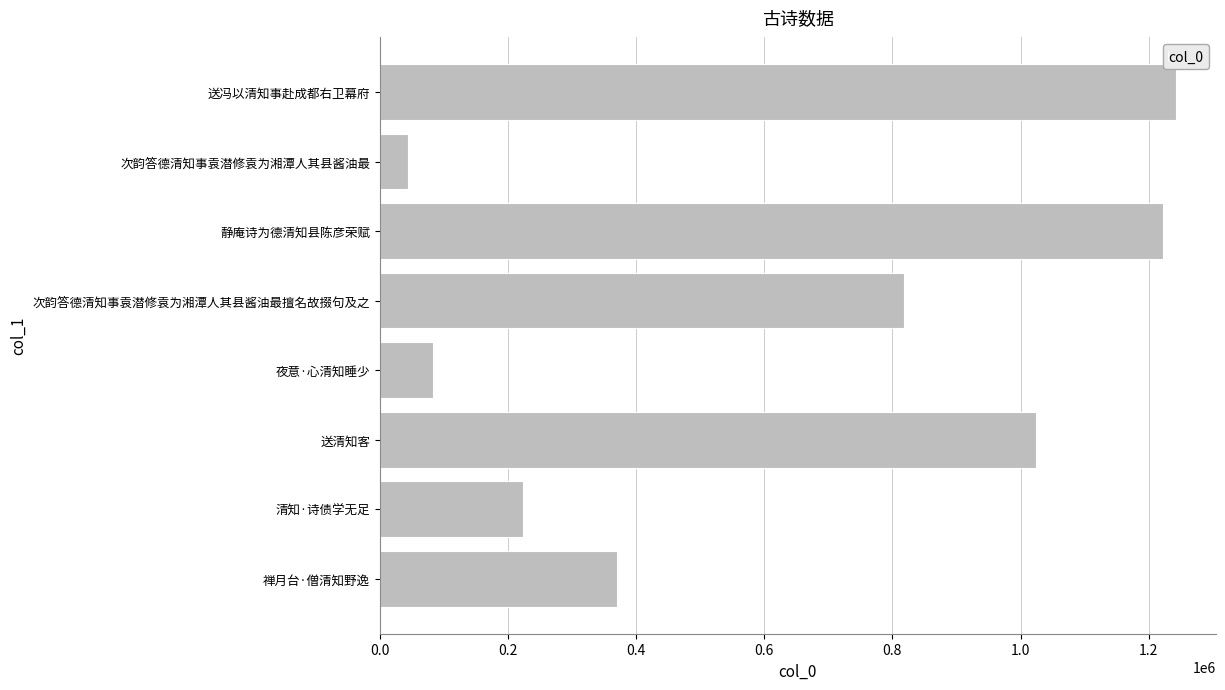

Where is the data nearest to the value 643458?

次韵答德清知事袁潜修袁为湘潭人其县酱油最擅名故掇句及之